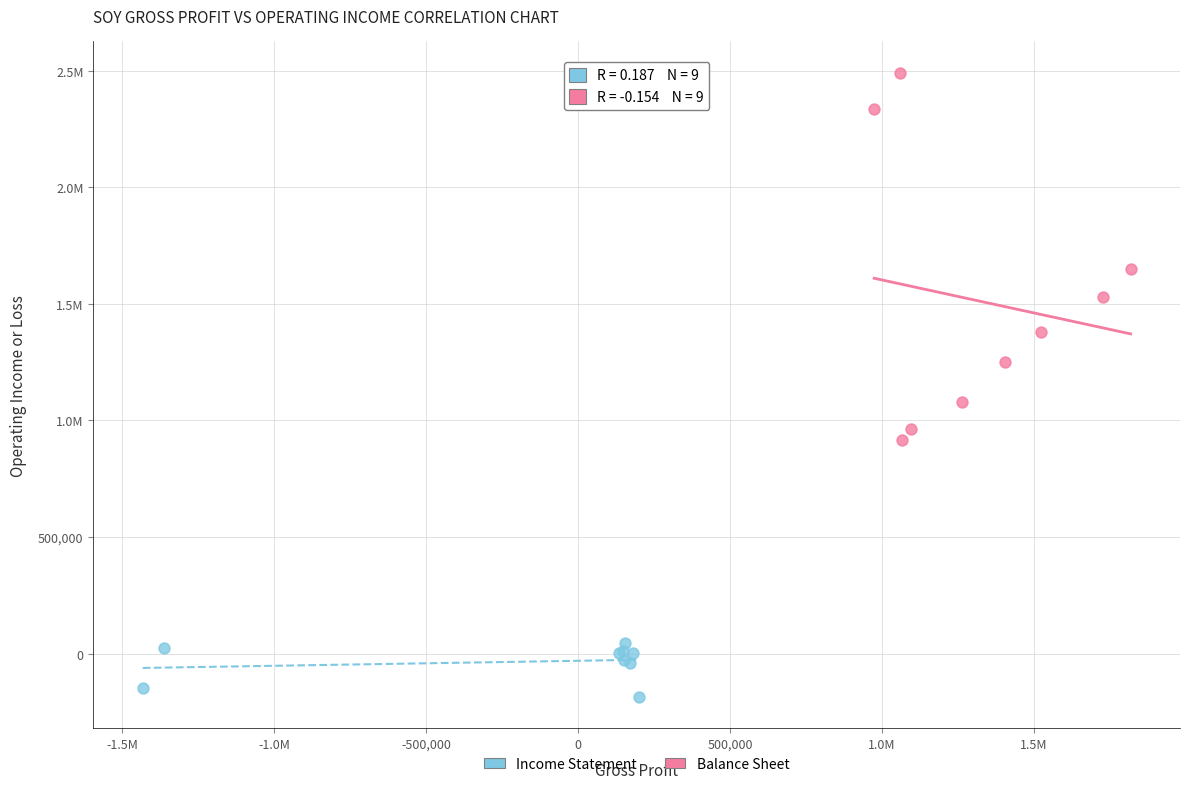

What are all the series names shown in the legend?

Income Statement, Balance Sheet